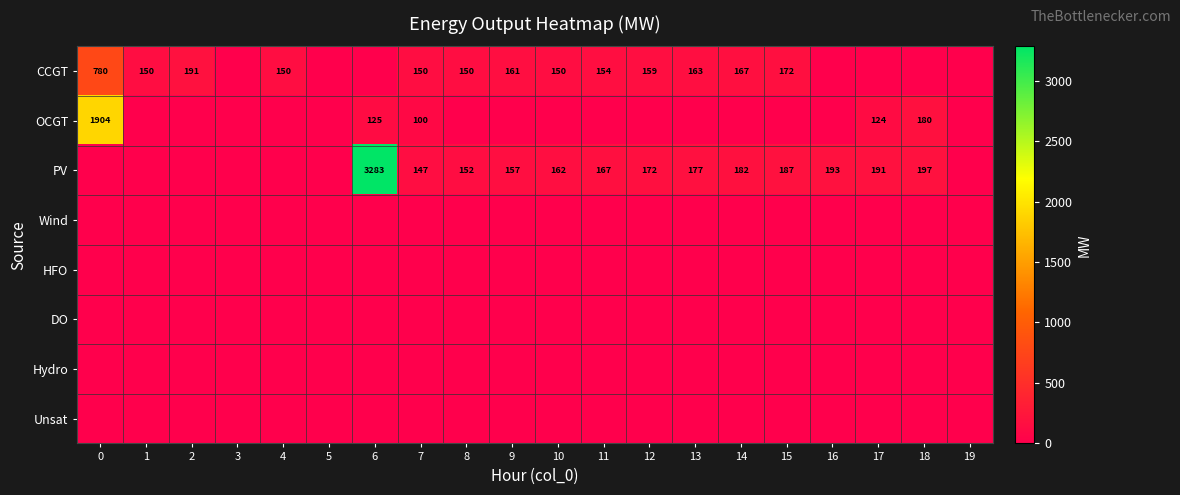

Count the number of categories in the chart.

20